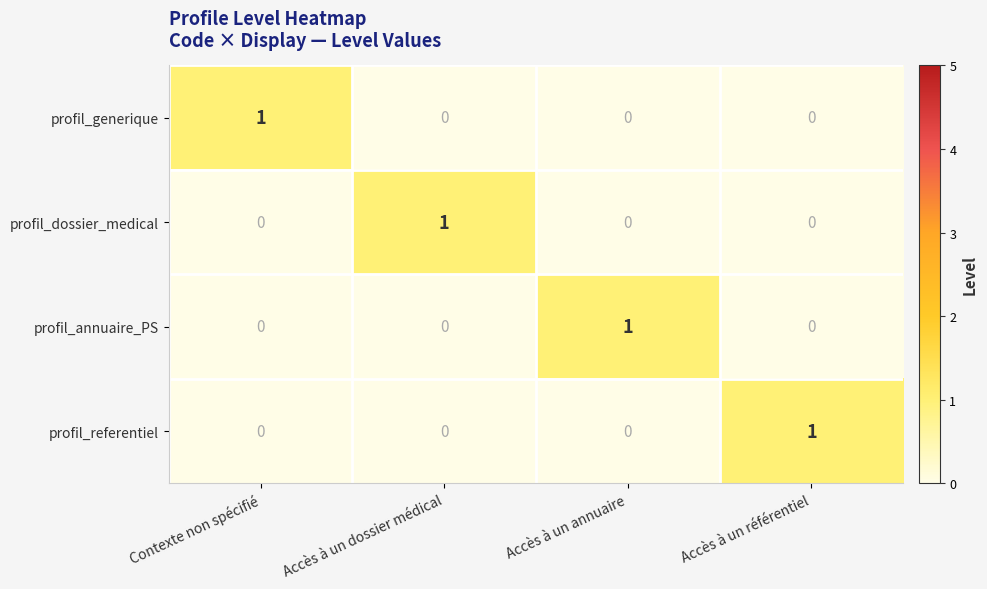

Reading left to right, what are all the values shown in this chart?

profil_generique: 1	0	0	0
profil_dossier_medical: 0	1	0	0
profil_annuaire_PS: 0	0	1	0
profil_referentiel: 0	0	0	1